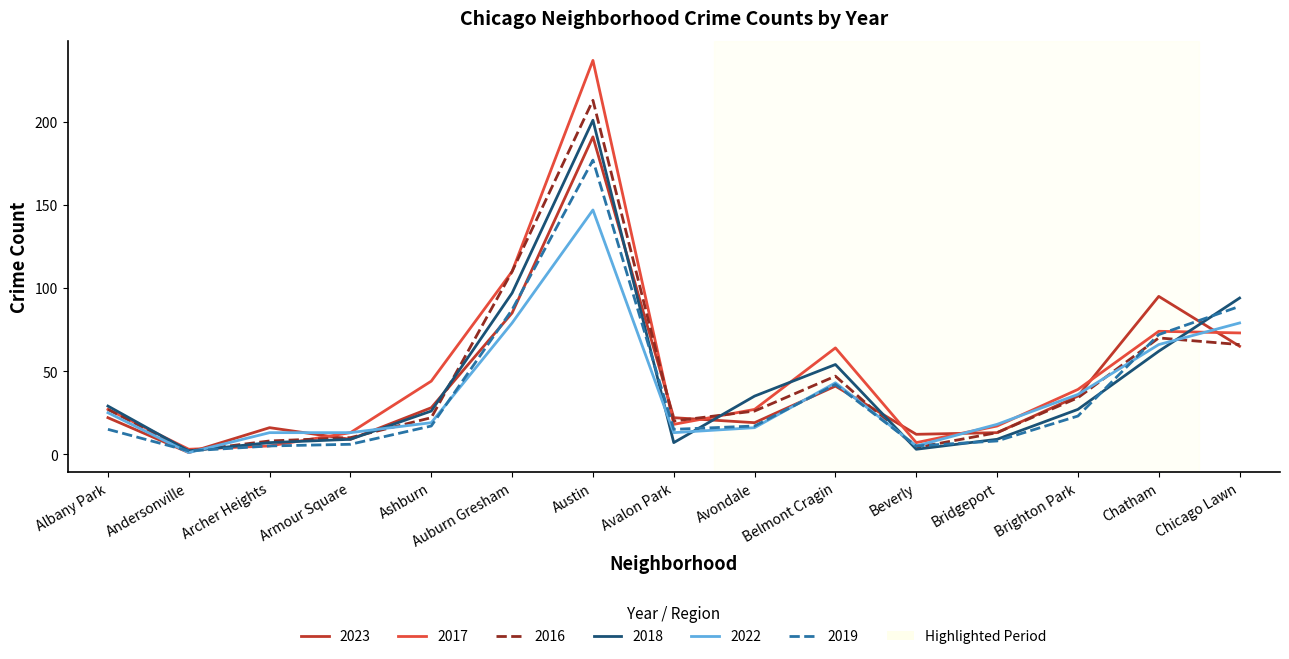

What is the highest value of the 2017 series?

237